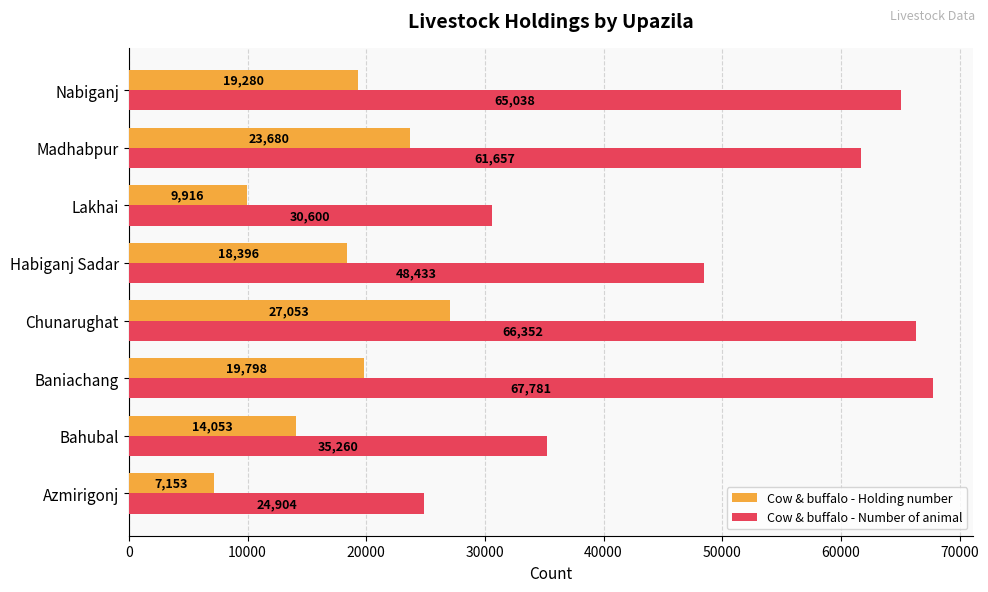

What are all the series names shown in the legend?

Cow & buffalo - Holding number, Cow & buffalo - Number of animal